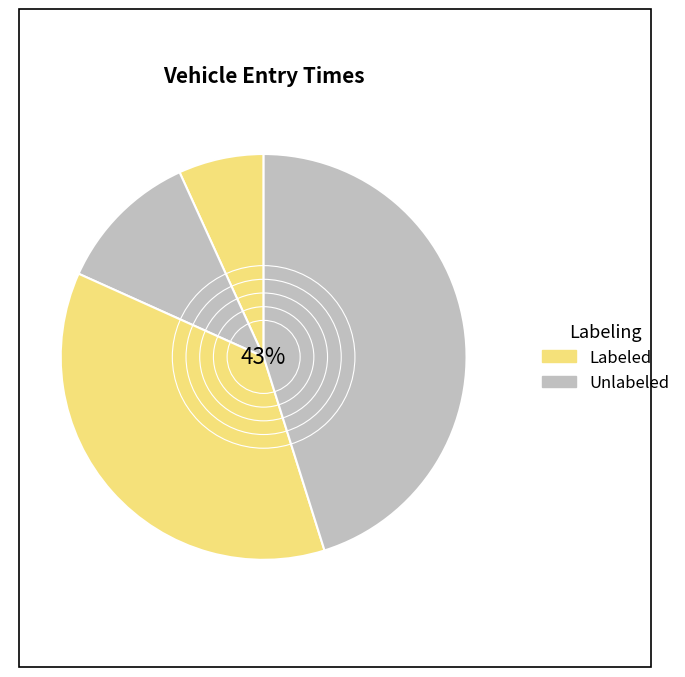

Does 426 account for over 50% of the chart?

No